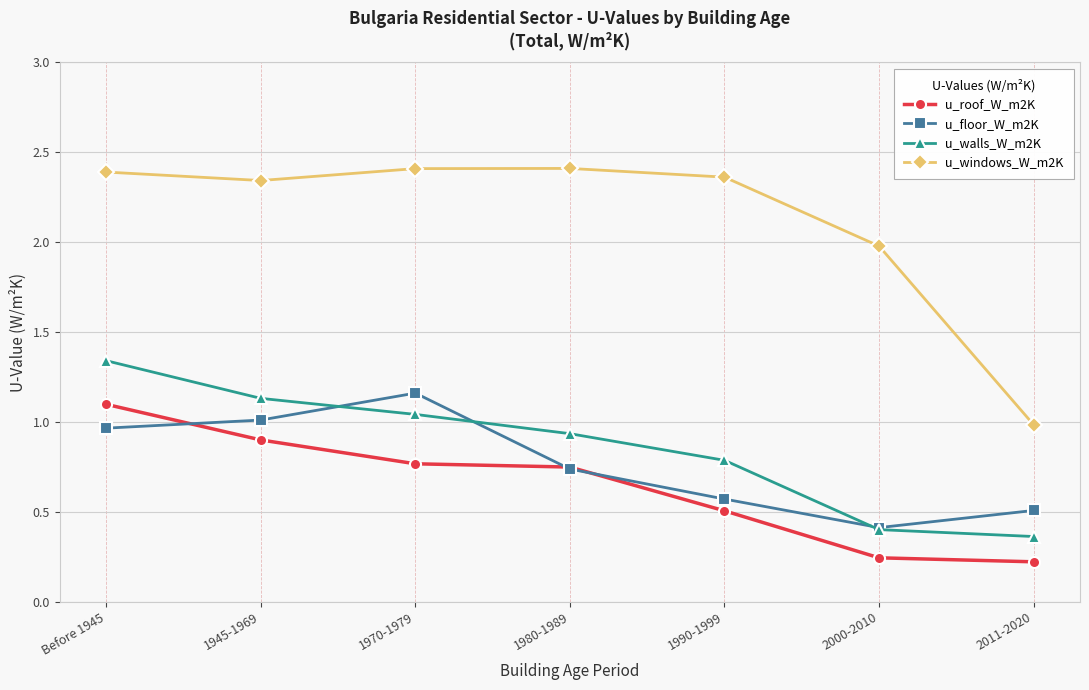

Does the chart have visible grid lines?

Yes